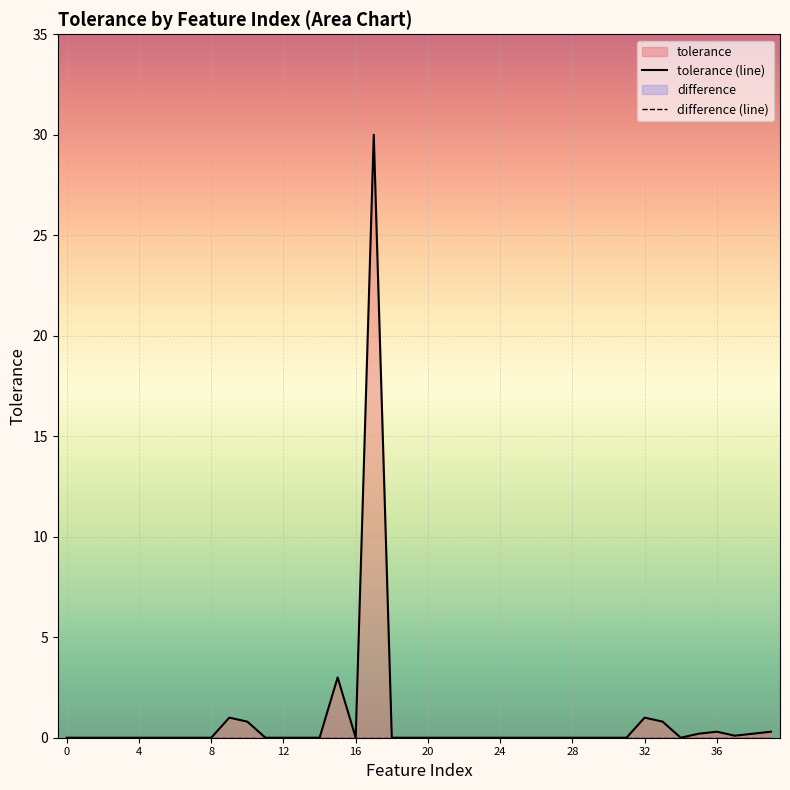

Is it true that the value at 37 is 0.2?

False